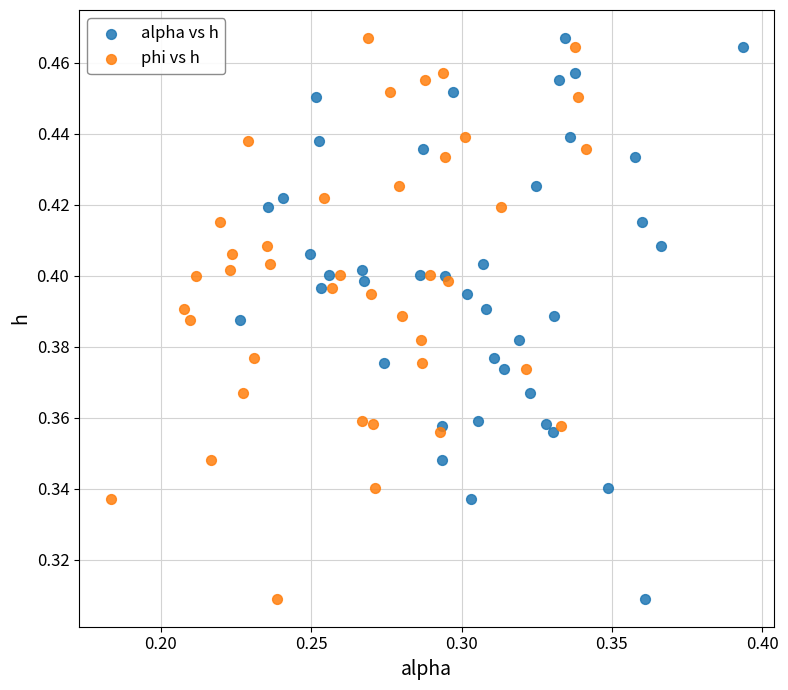

What are all the series names shown in the legend?

alpha vs h, phi vs h